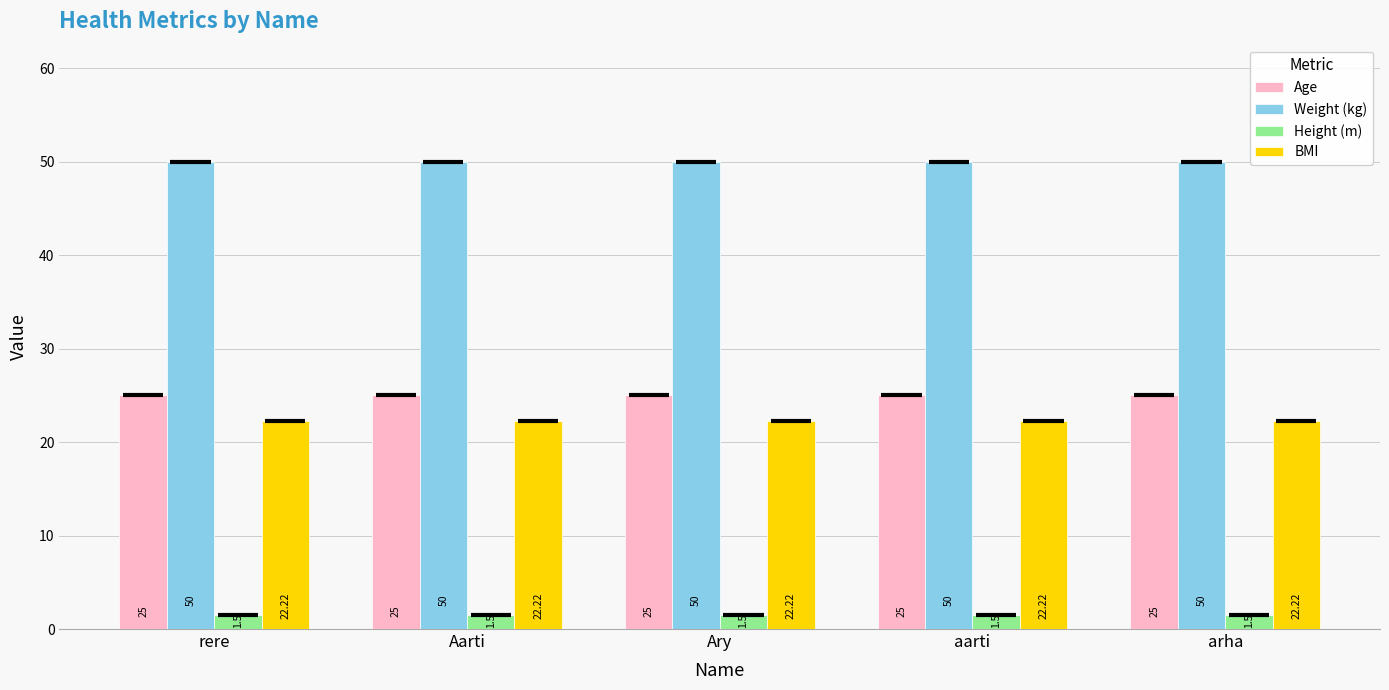

What is the lowest value of the BMI series?

22.2